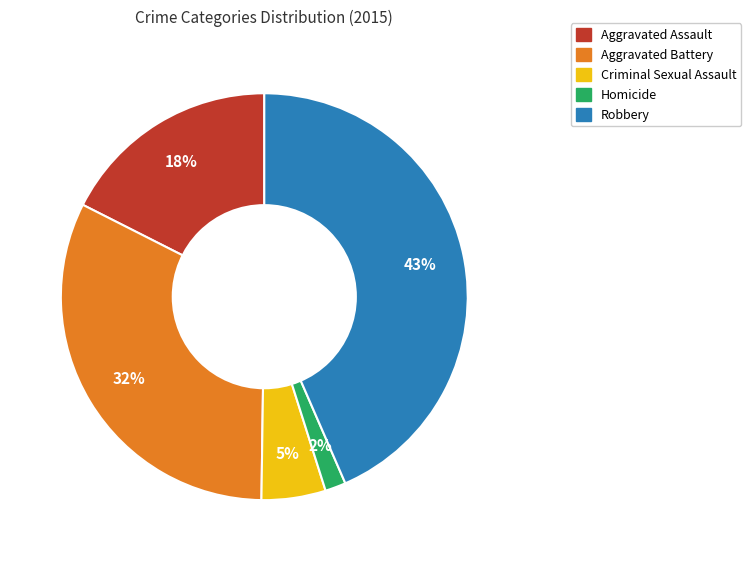

To the nearest percent, what is the average slice percentage?

20%